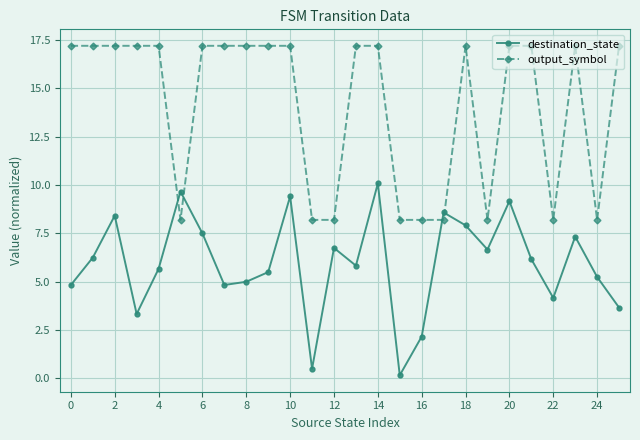

What is the maximum value for destination_state?

10.1